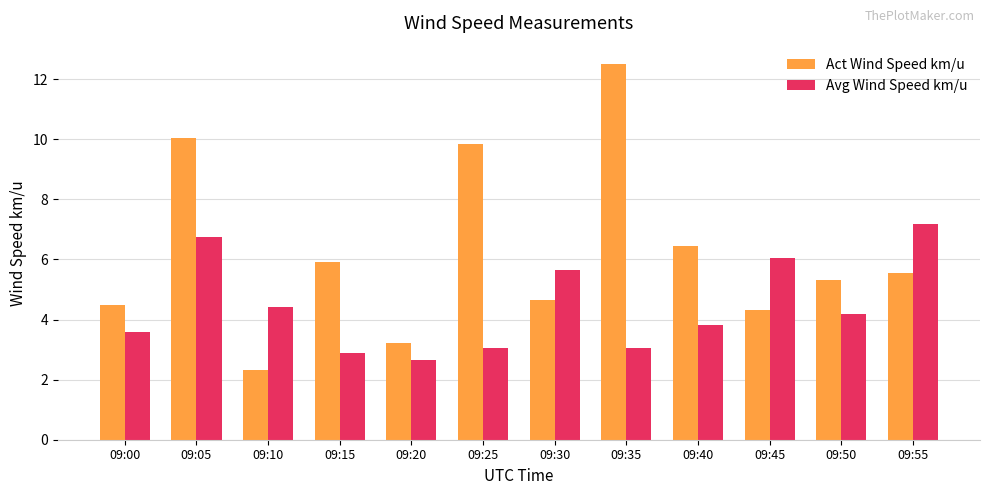

The value of Act Wind Speed km/u at 09:40 is 11.3. True or false?

False